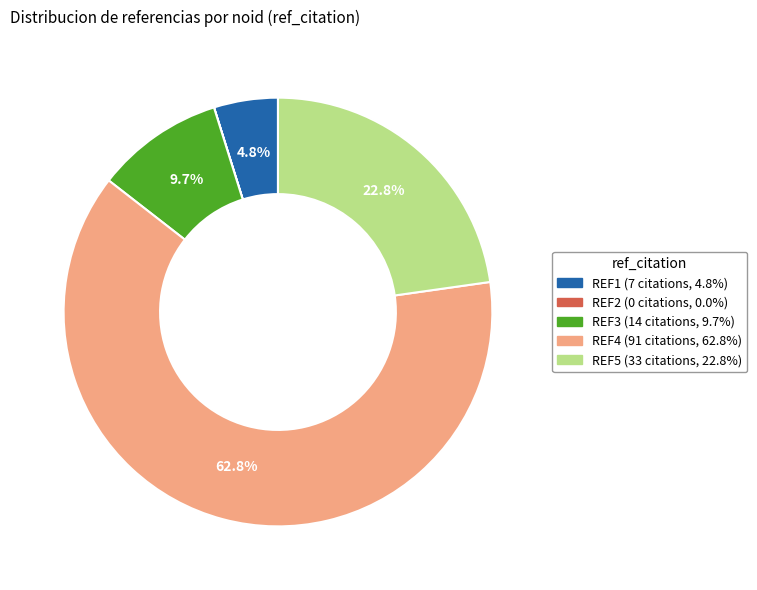

To the nearest percent, what is the average slice percentage?

20%